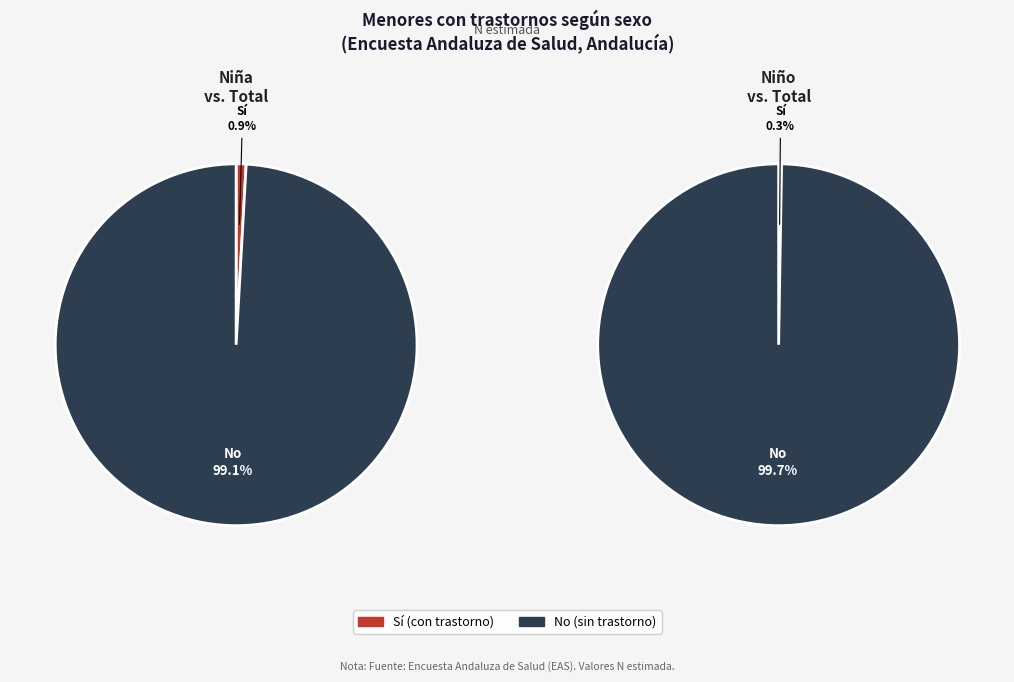

What percentage is the Sí slice, to the nearest percent?

1%